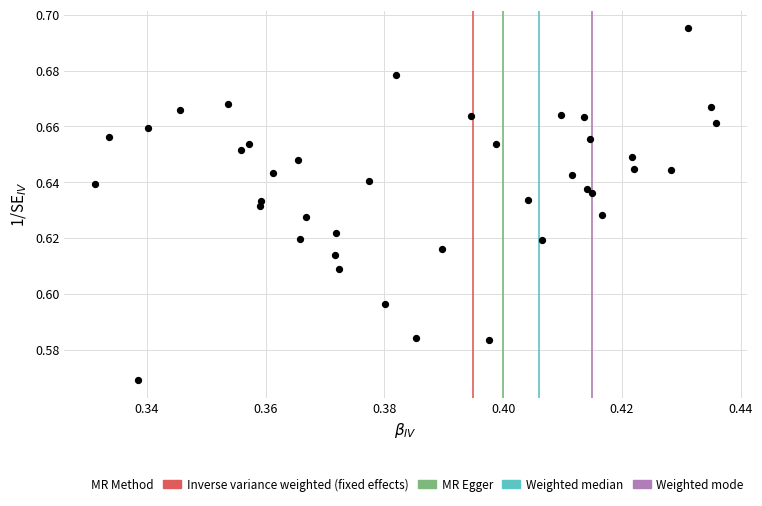

Count the number of points in this scatter plot.

40